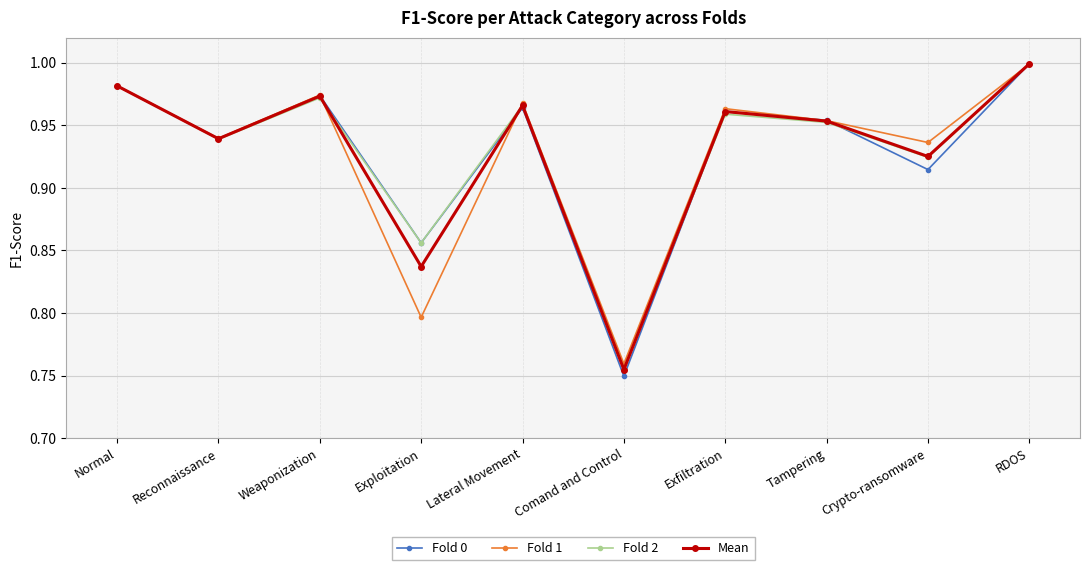

At which label does Fold 2 reach its minimum?

Comand and Control